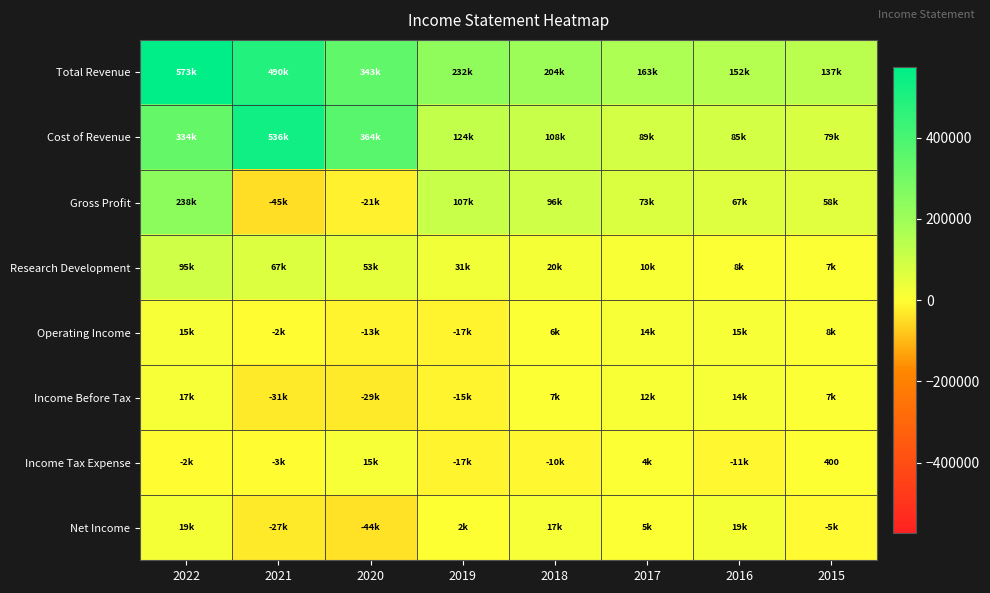

Which category has the lowest value in the Total Revenue series?

2015